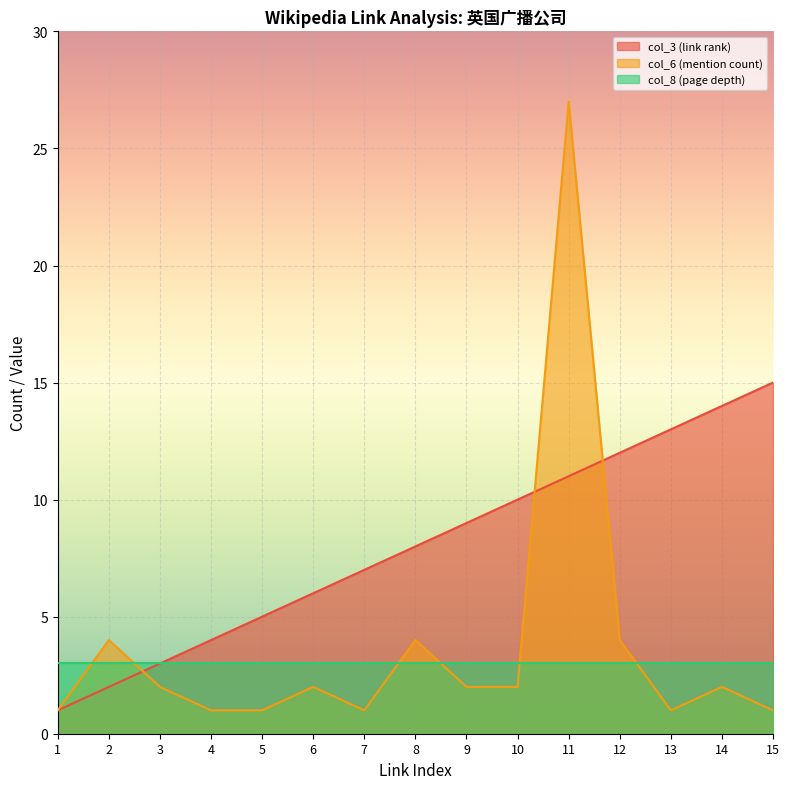

At how many categories does at least one series exceed 26?

1